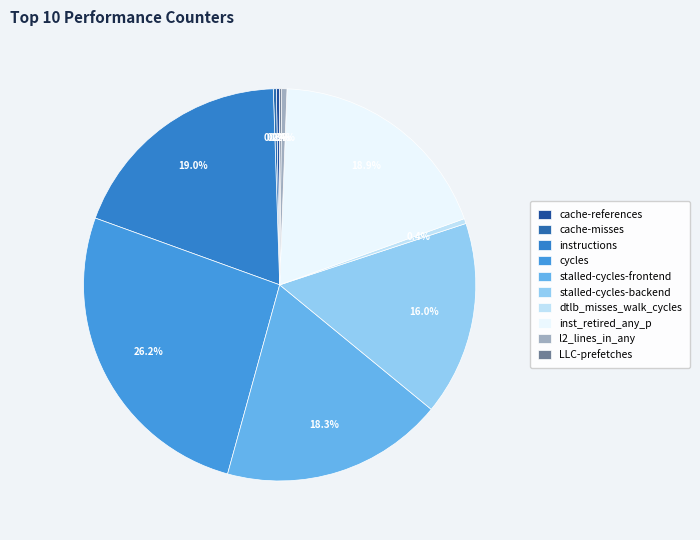

The LLC-prefetches slice represents 1% of the pie. True or false?

False